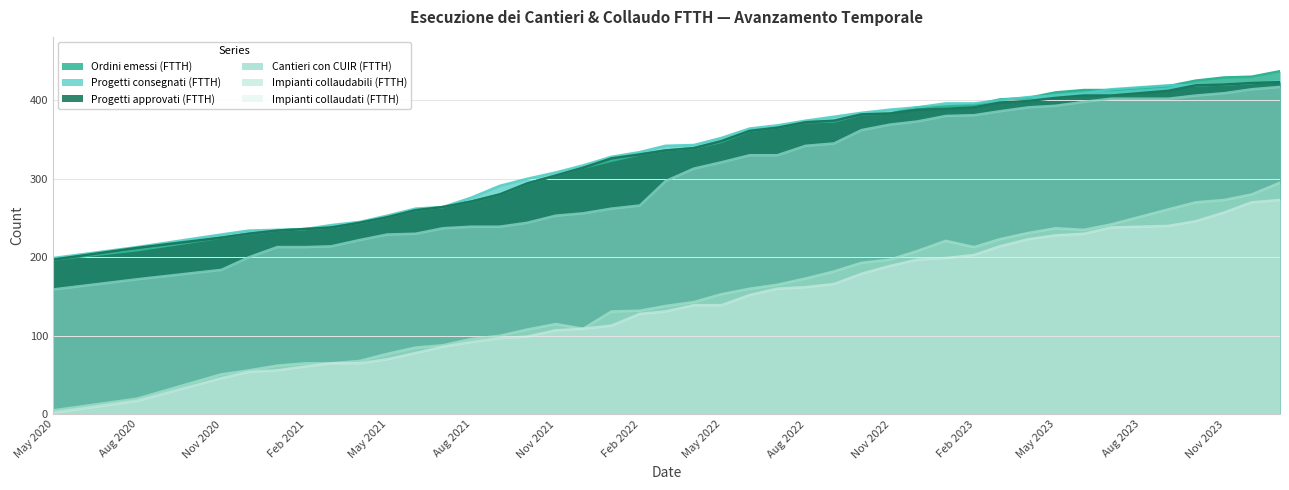

What is the approximate value of Cantieri con CUIR (FTTH) at 2021-06-30?

237